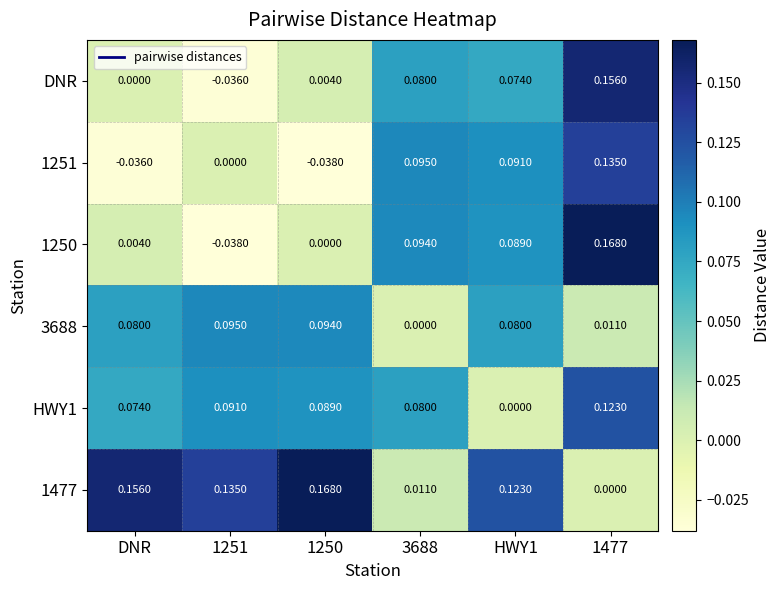

At which label is DNR closest to 0?

DNR